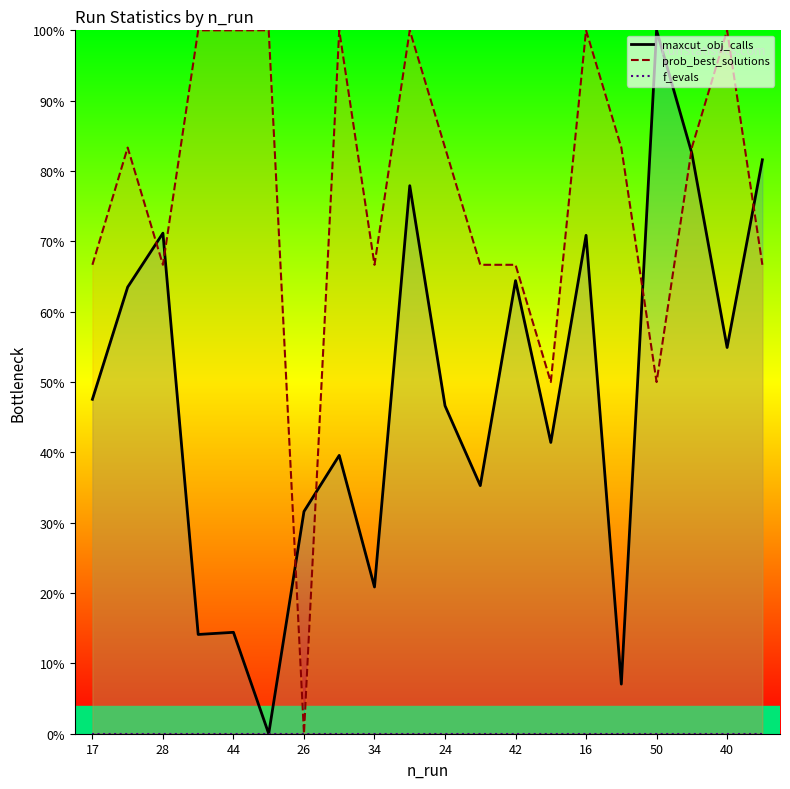

How many data points in maxcut_obj_calls are above 0?

19